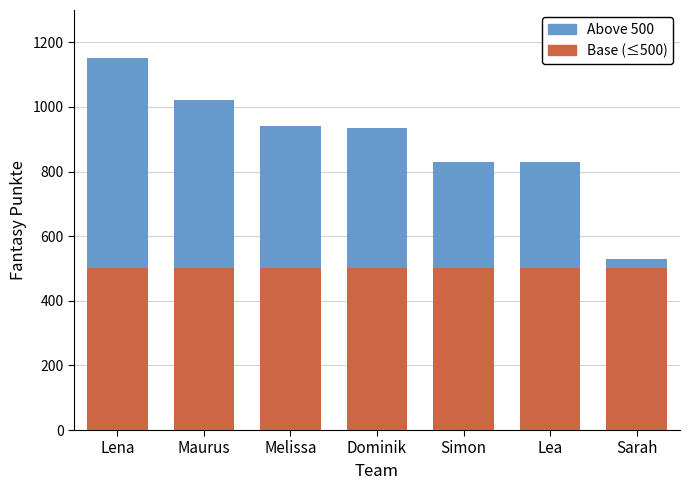

How many distinct data groups are displayed?

2